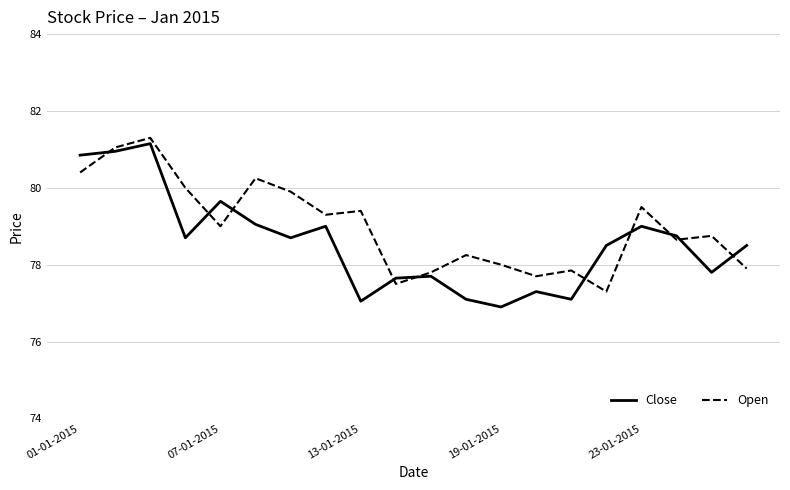

What is the highest value of the Open series?

81.3